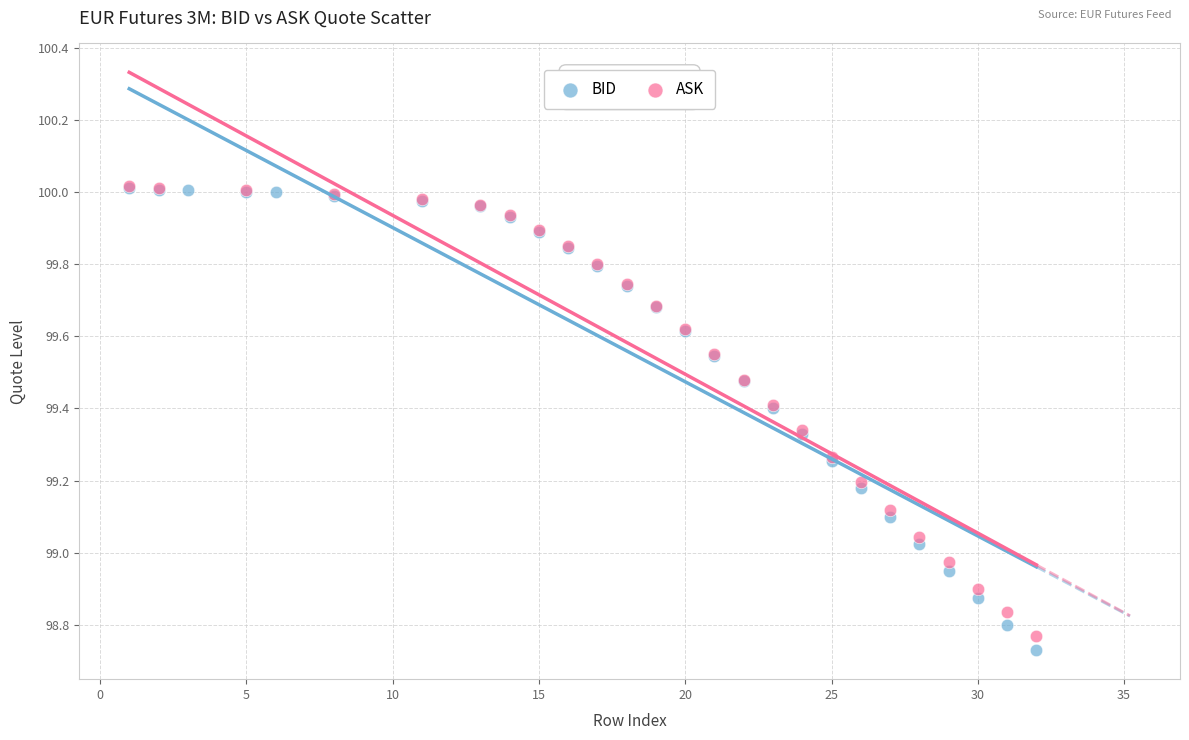

What are all the series names shown in the legend?

BID, ASK